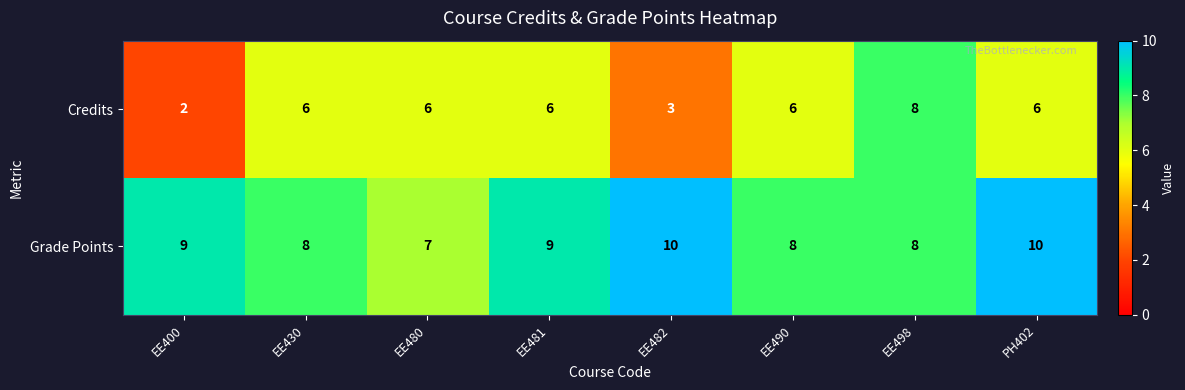

What is the difference between the highest and lowest values at EE490?

2